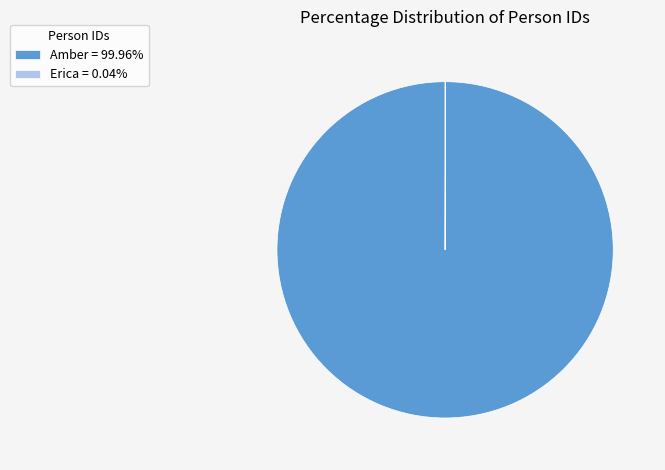

Does Amber = 99.96% account for over 50% of the chart?

Yes